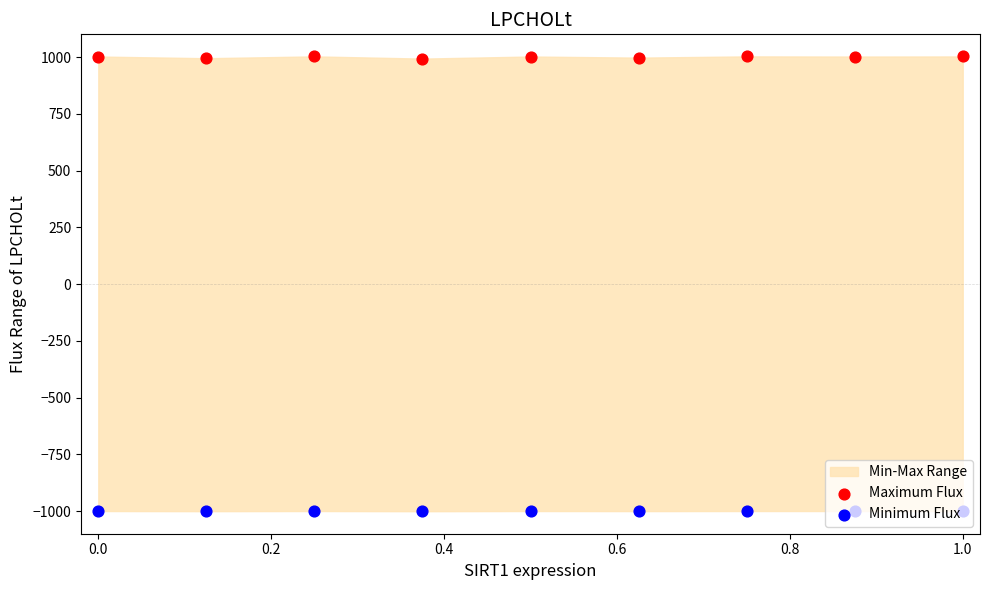

Which series has the largest total across all categories?

Maximum Flux